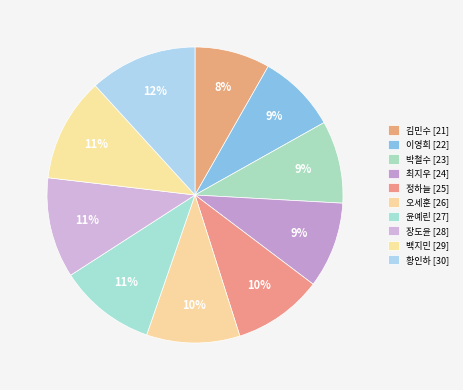

What is the change in value from 최지우 to 황인하?

+6